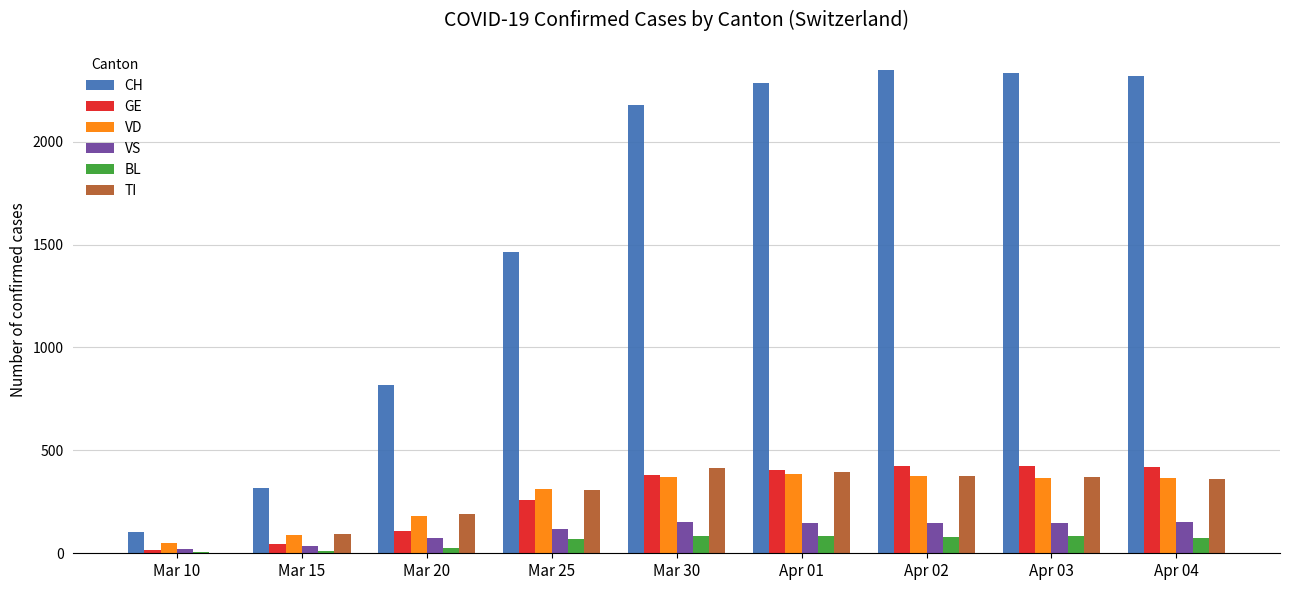

Which series has the largest total across all categories?

CH